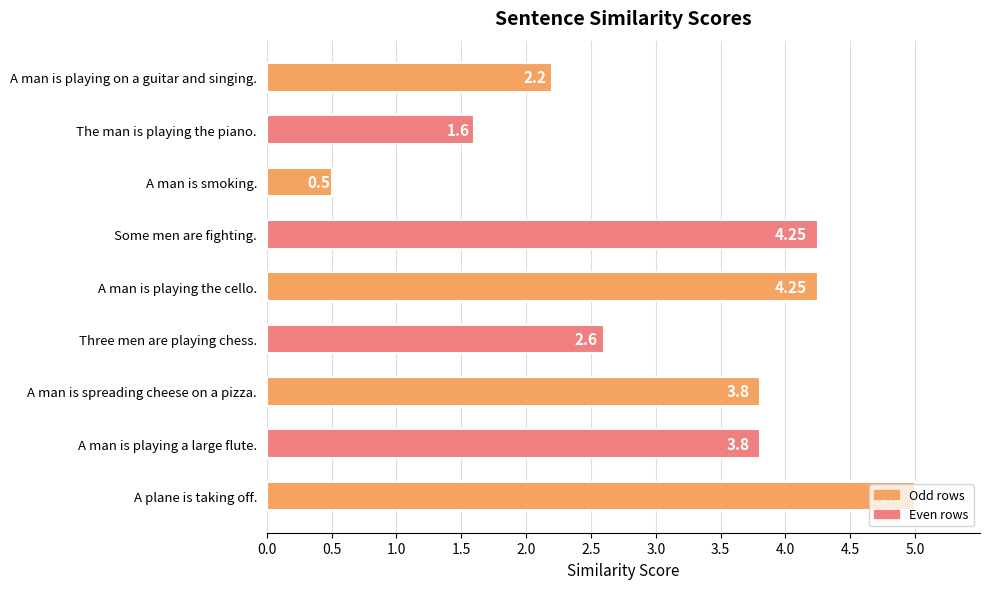

What is the sum of all values?

28.0